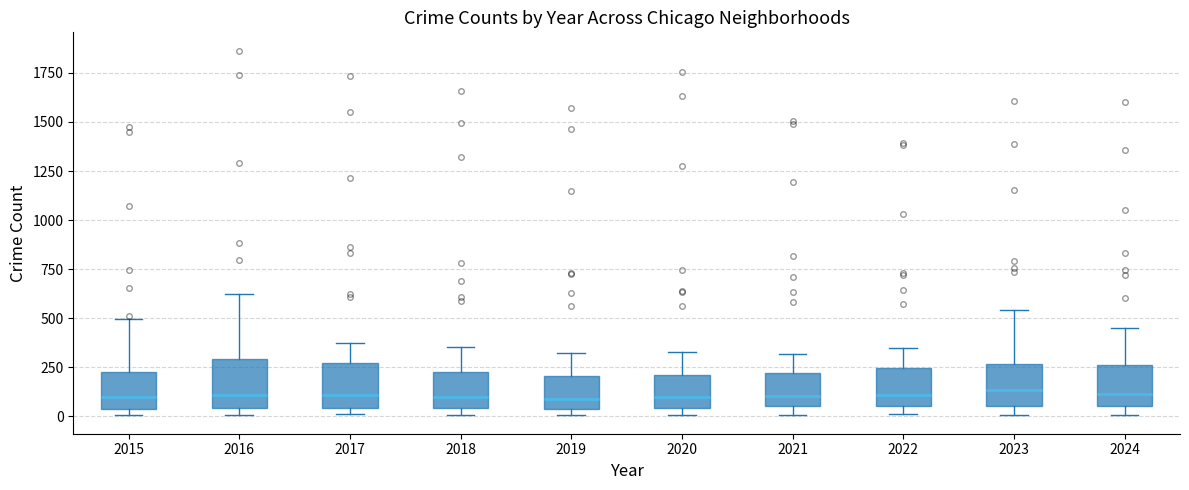

Reading left to right, transcribe this box plot: for each box, give where its median line is, the range the box spans, and where its two whiskers end, as read against the y-axis. The values are not printed on the chart, so give them approximately, as read against the axis.

2015: median 100, box 50 to 250, whiskers 0 to 500
2016: median 100, box 50 to 300, whiskers 0 to 600
2017: median 100, box 50 to 250, whiskers 0 to 400
2018: median 100, box 50 to 250, whiskers 0 to 350
2019: median 100, box 50 to 200, whiskers 0 to 300
2020: median 100, box 50 to 200, whiskers 0 to 350
2021: median 100, box 50 to 200, whiskers 0 to 300
2022: median 100, box 50 to 250, whiskers 0 to 350
2023: median 150, box 50 to 250, whiskers 0 to 550
2024: median 100, box 50 to 250, whiskers 0 to 450